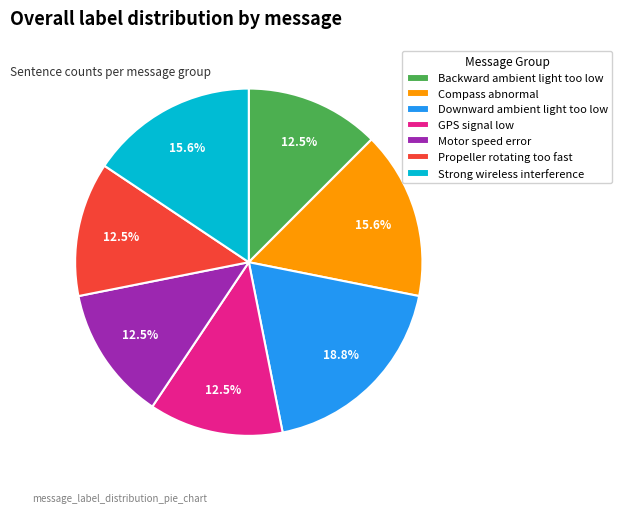

What is the ratio of the value at Propeller rotating too fast to the value at Downward ambient light too low?

0.7